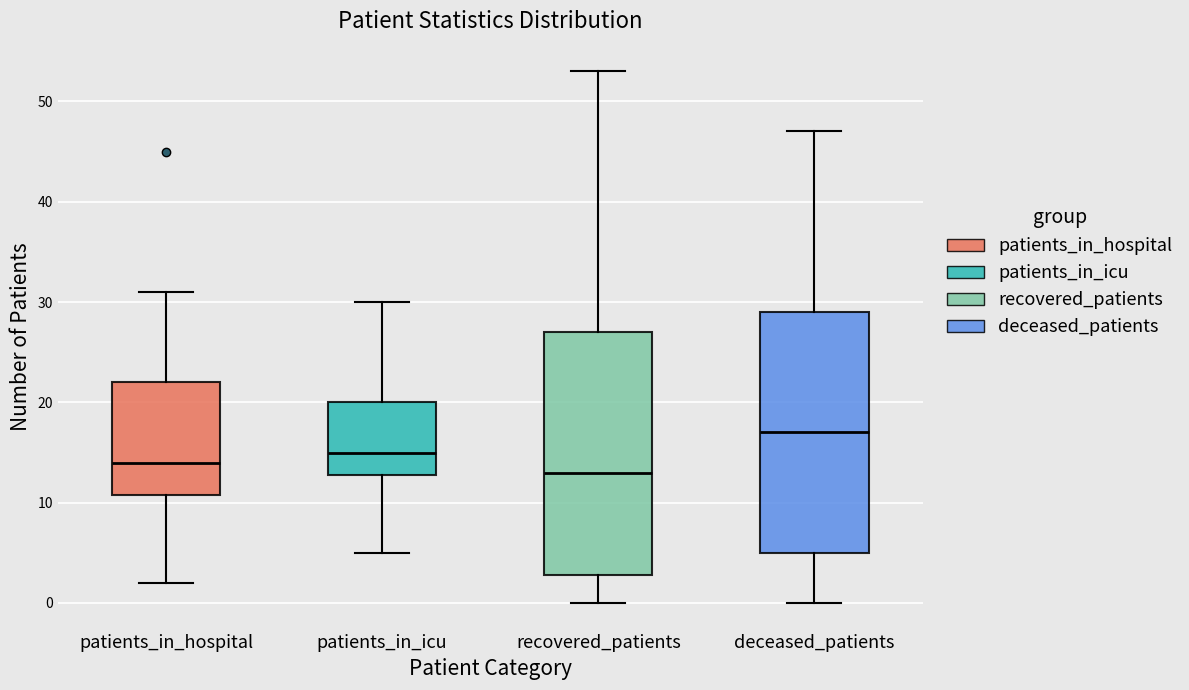

Reading left to right, transcribe this box plot: for each box, give where its median line is, the range the box spans, and where its two whiskers end, as read against the y-axis. The values are not printed on the chart, so give them approximately, as read against the axis.

patients_in_hospital: median 14, box 11 to 22, whiskers 2 to 31
patients_in_icu: median 15, box 13 to 20, whiskers 5 to 30
recovered_patients: median 13, box 3 to 27, whiskers 0 to 53
deceased_patients: median 17, box 5 to 29, whiskers 0 to 47